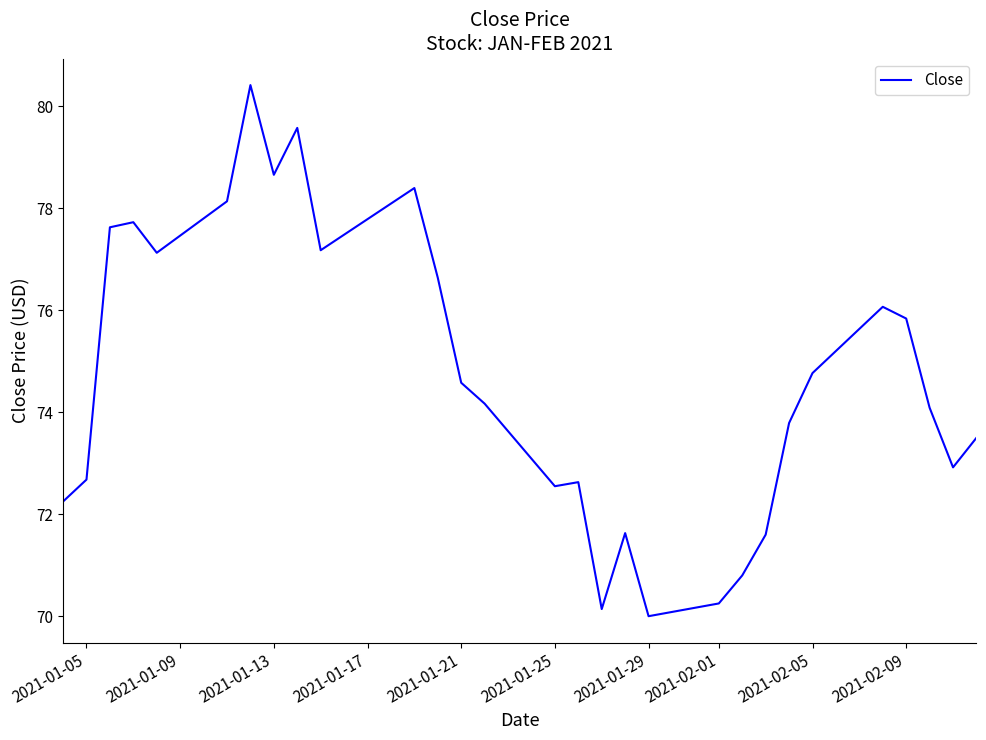

What is the difference between the maximum and minimum values?

10.4